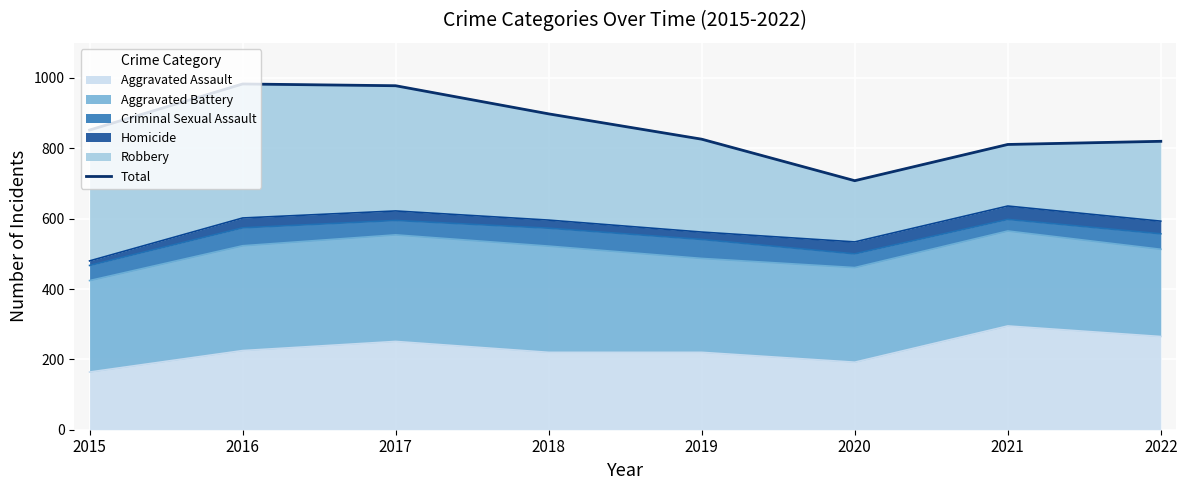

The chart shows a value of 978 at 2017. True or false?

True